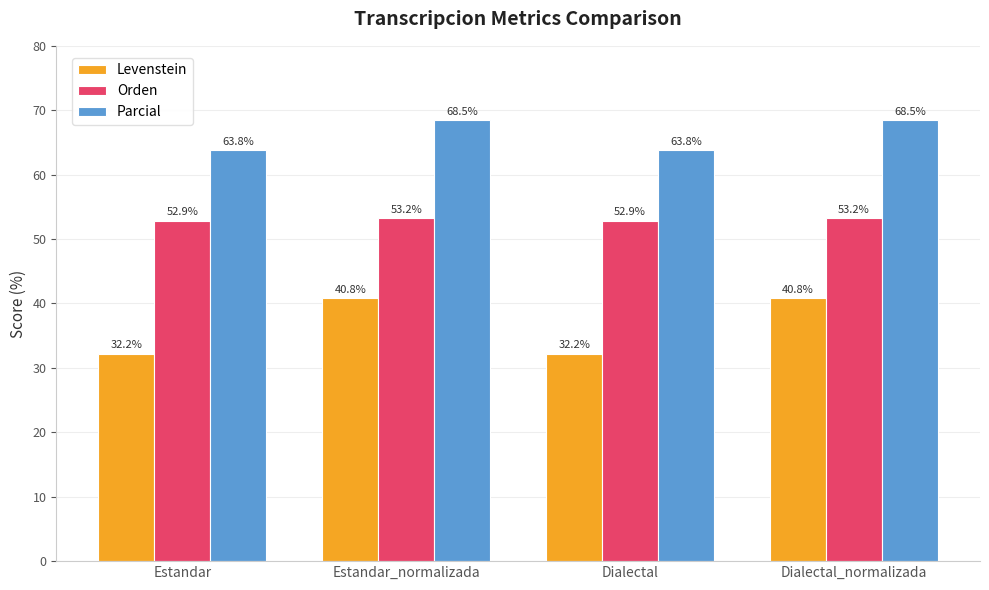

Reading left to right, extract all data points from this chart.

Levenstein: 32.2	40.8	32.2	40.8
Orden: 52.9	53.2	52.9	53.2
Parcial: 63.8	68.5	63.8	68.5